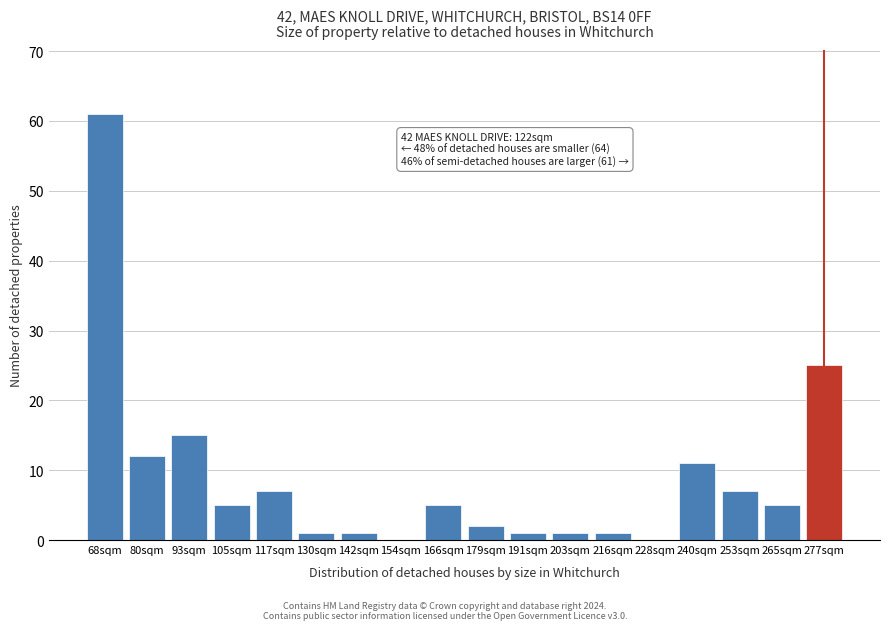

Reading left to right, transcribe all the data shown in this chart.

68sqm=61	80sqm=12	93sqm=15	105sqm=5	117sqm=7	130sqm=1	142sqm=1	154sqm=0	166sqm=5	179sqm=2	191sqm=1	203sqm=1	216sqm=1	228sqm=0	240sqm=11	253sqm=7	265sqm=5	277sqm=25